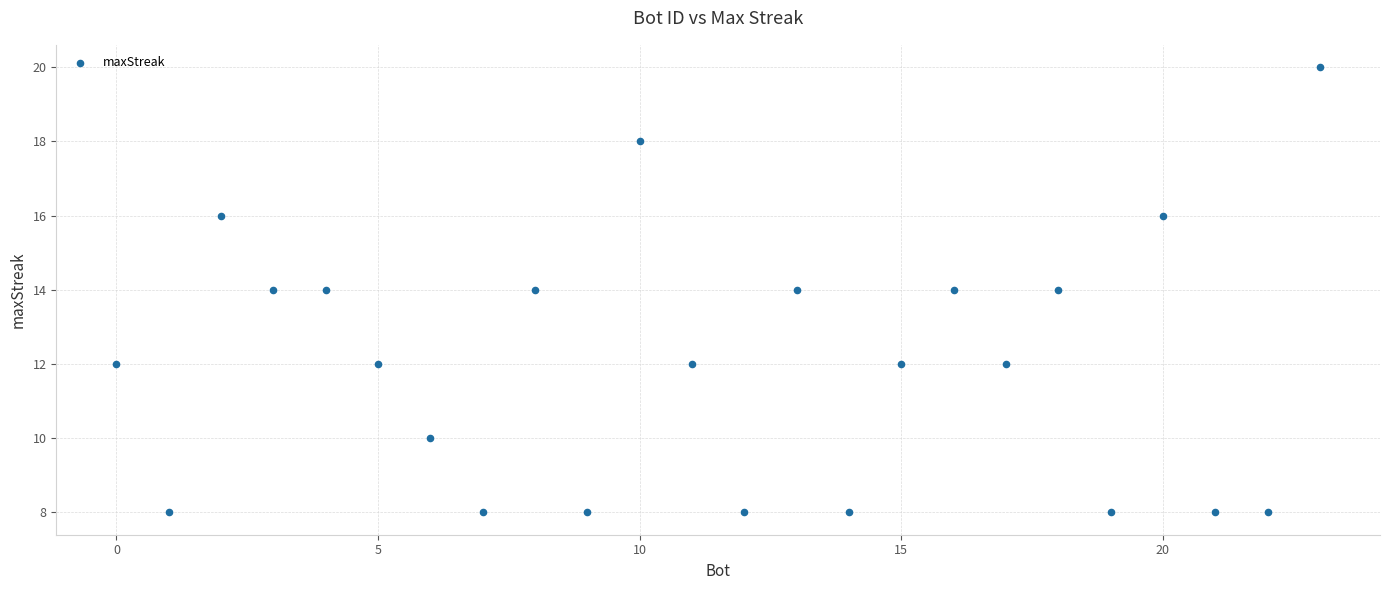

What is the range of Y values (max minus min)?

12